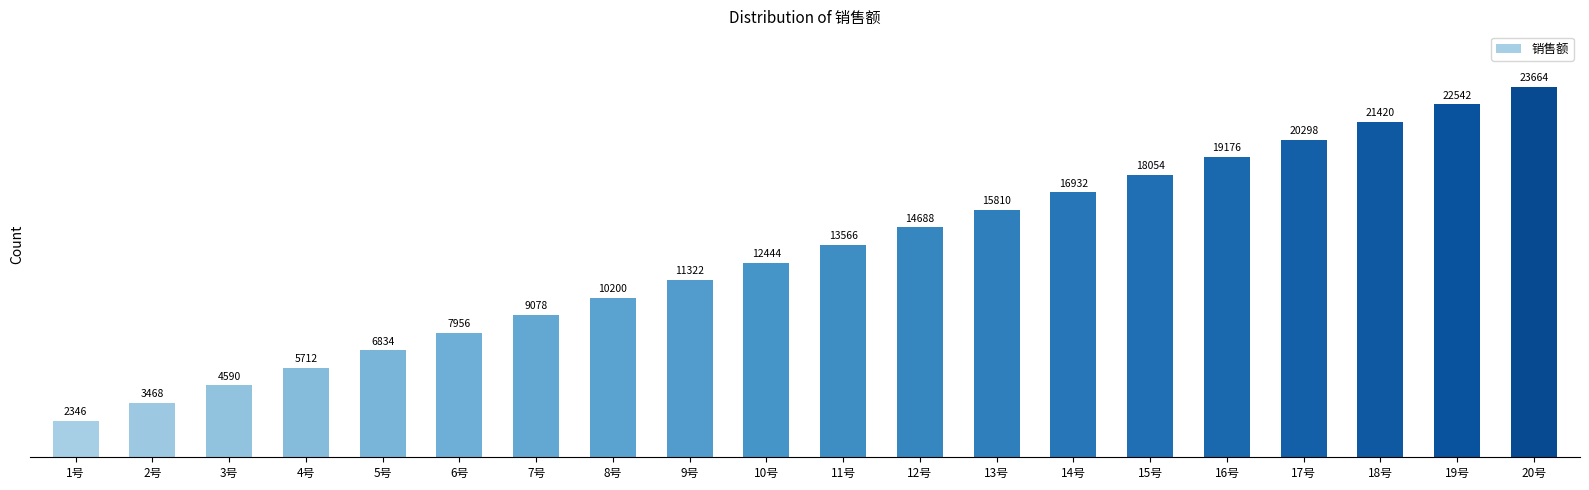

Rank the categories by value from highest to lowest.

20号, 19号, 18号, 17号, 16号, 15号, 14号, 13号, 12号, 11号, 10号, 9号, 8号, 7号, 6号, 5号, 4号, 3号, 2号, 1号